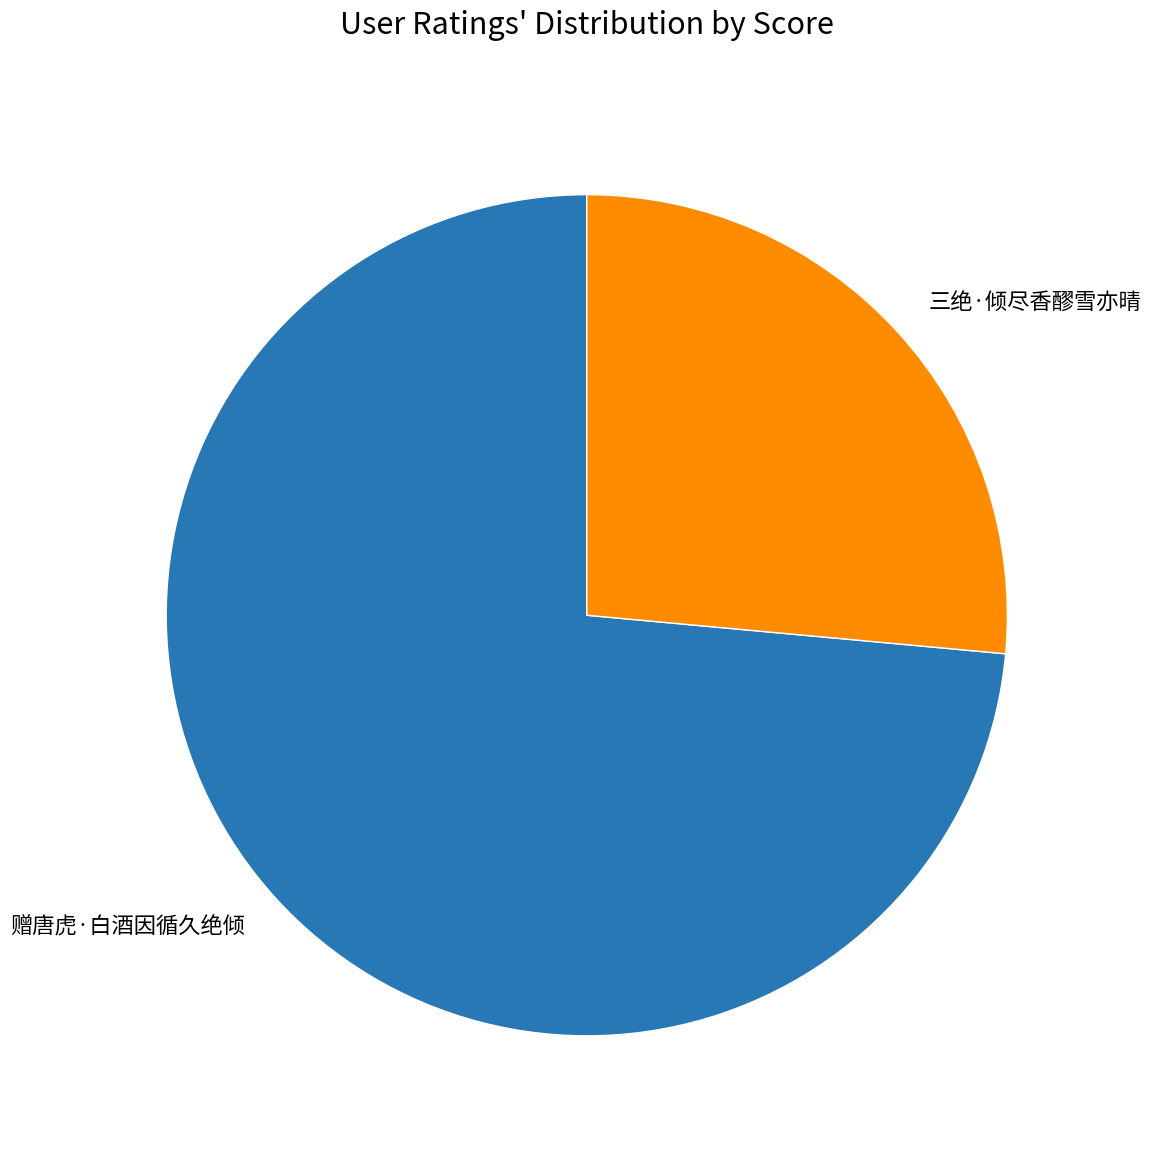

Does any single category account for the majority?

Yes